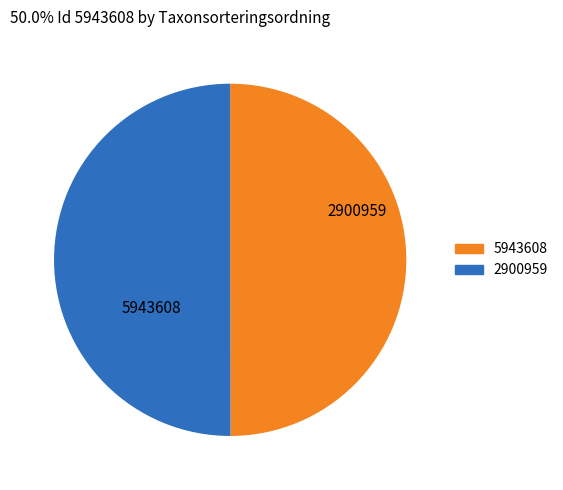

Is it true that 5943608 is 50% of the pie?

True